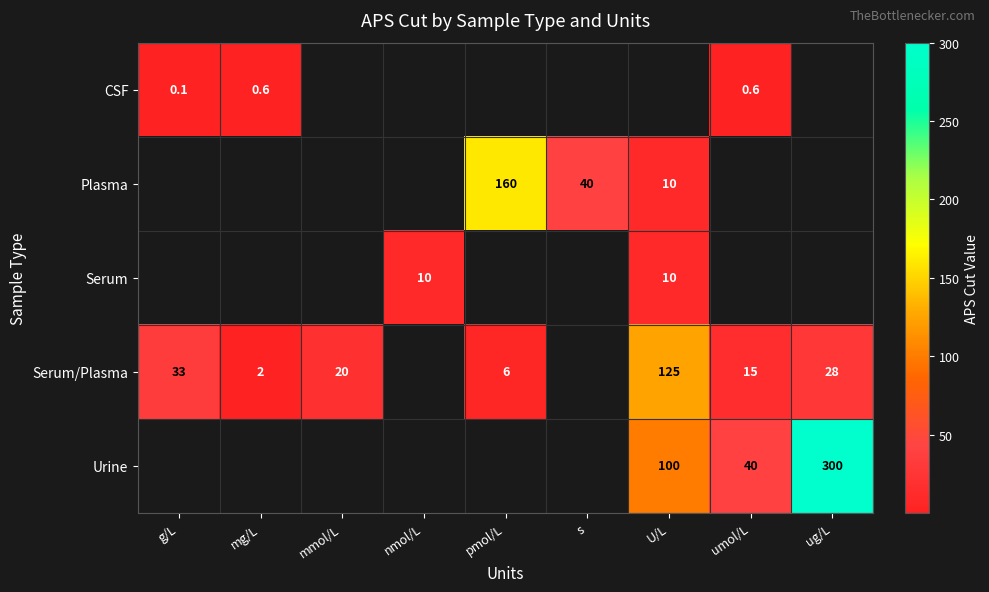

At how many categories does at least one series exceed 75?

3